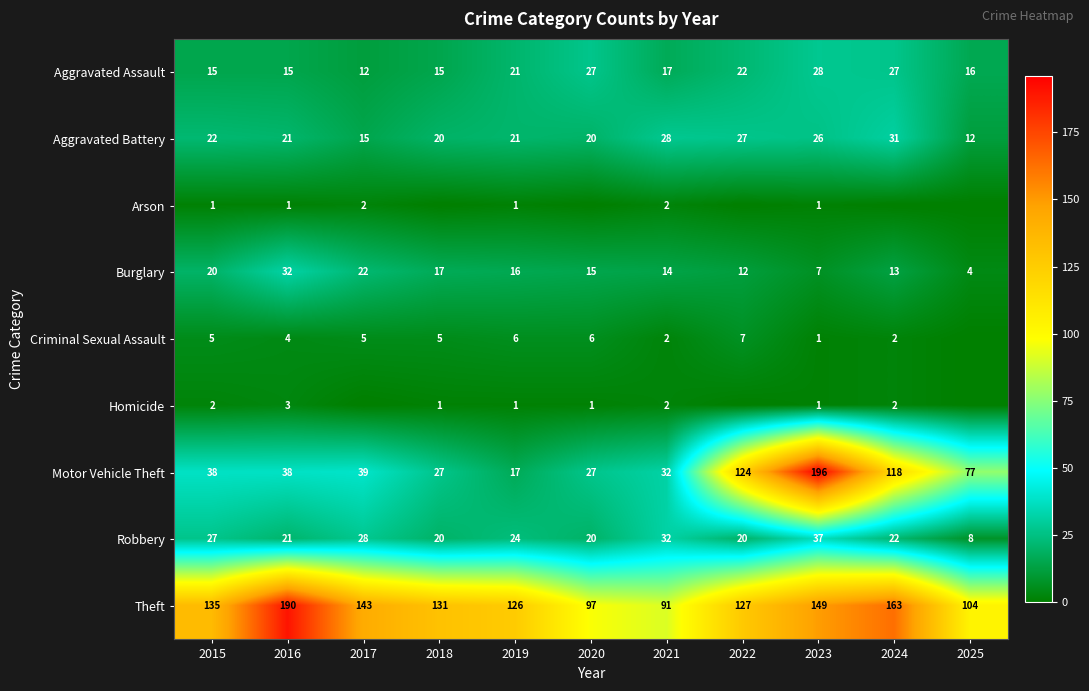

What is the approximate value of Robbery at 2021?

32